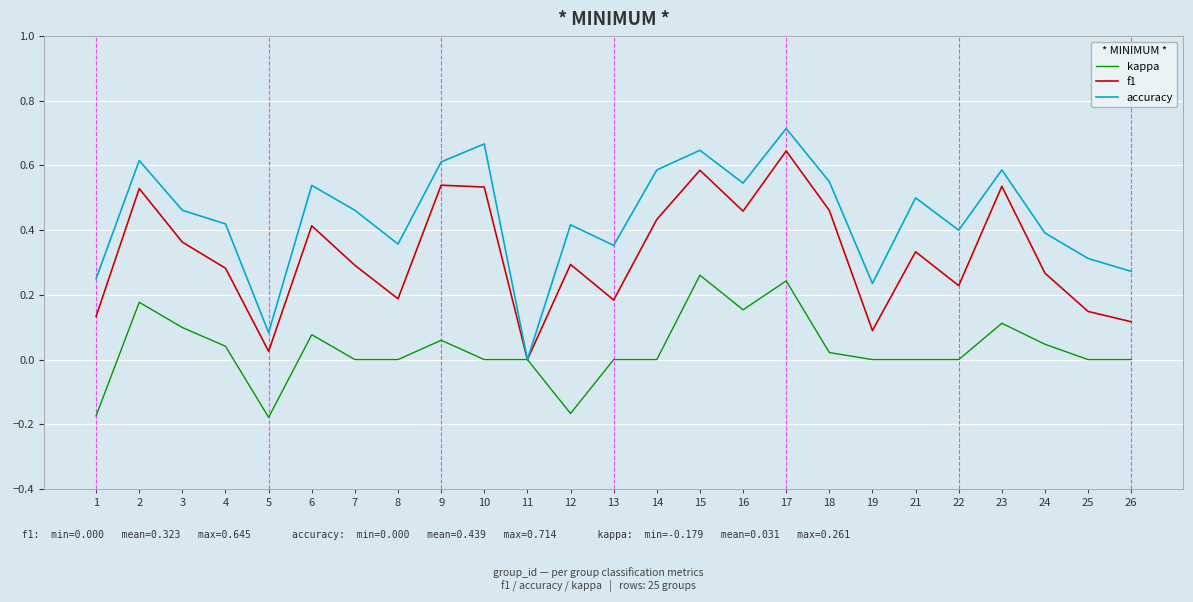

Is this an area chart (filled region under the line)?

No